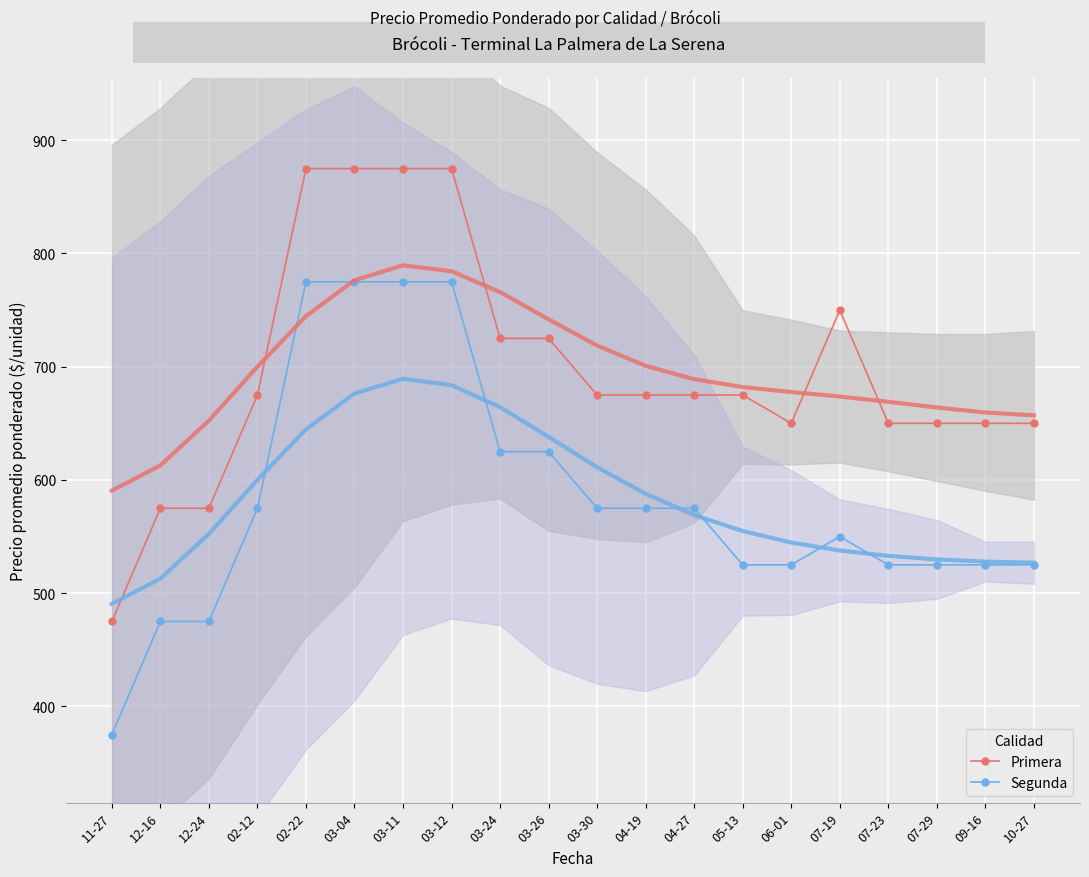

At 03-12, list the series in order from smallest to largest.

Segunda, Primera